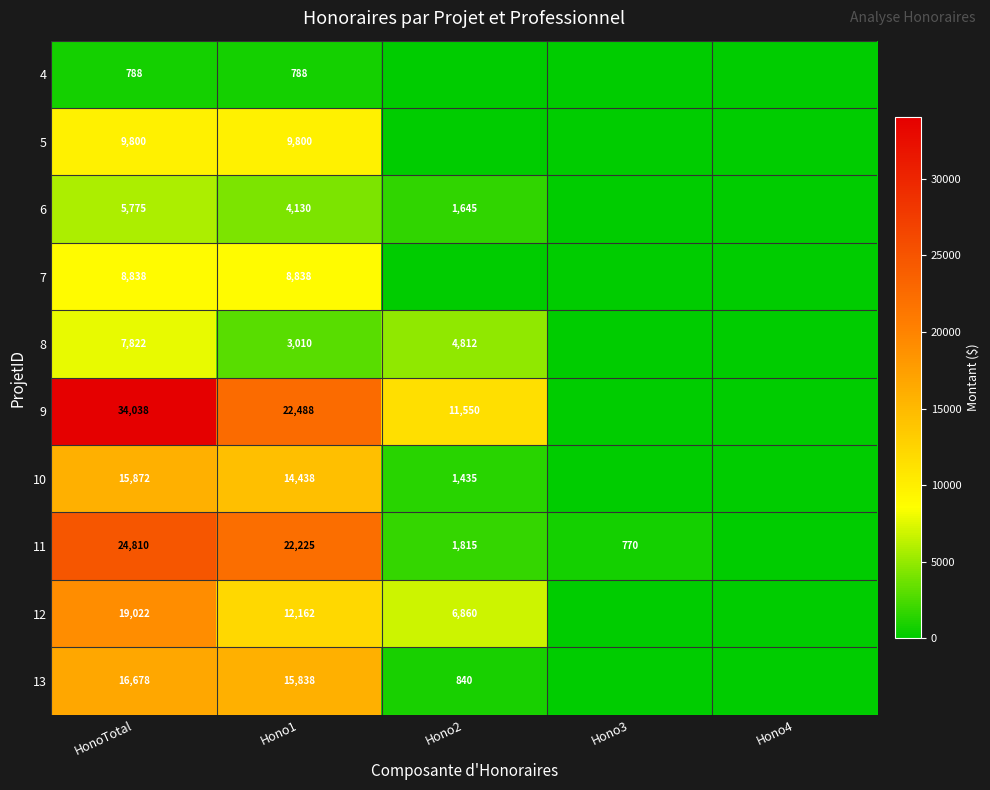

At HonoTotal, list the series in order from smallest to largest.

4, 6, 8, 7, 5, 10, 13, 12, 11, 9